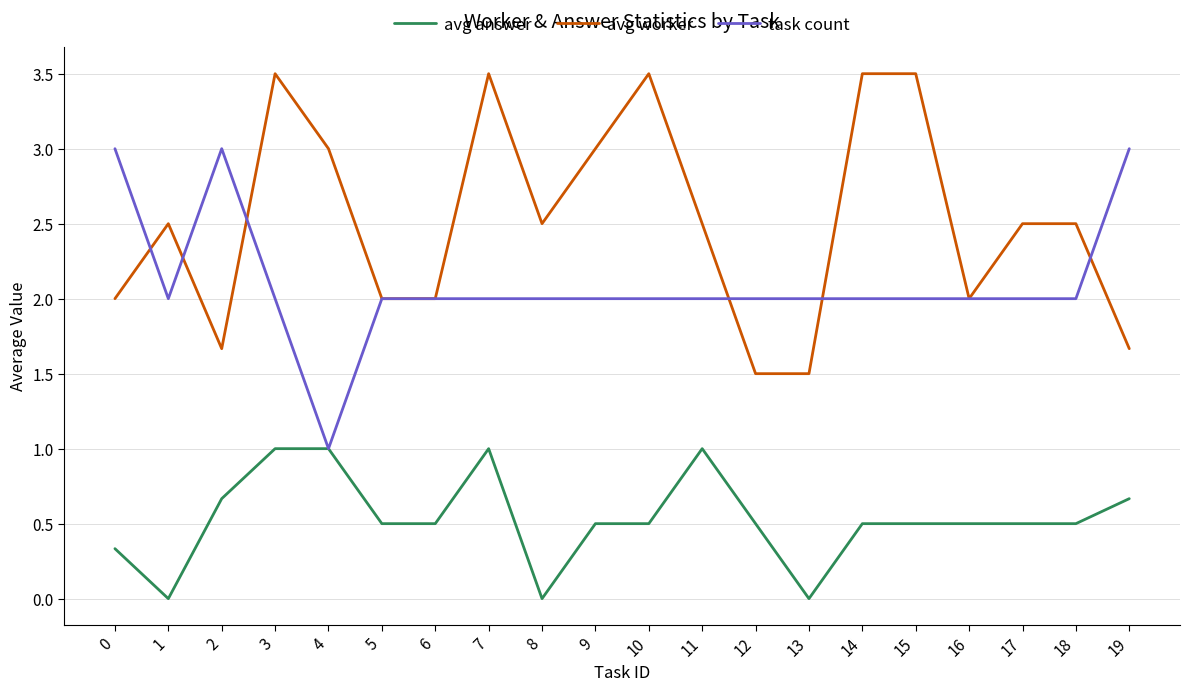

What is the average value of the avg answer series?

0.5